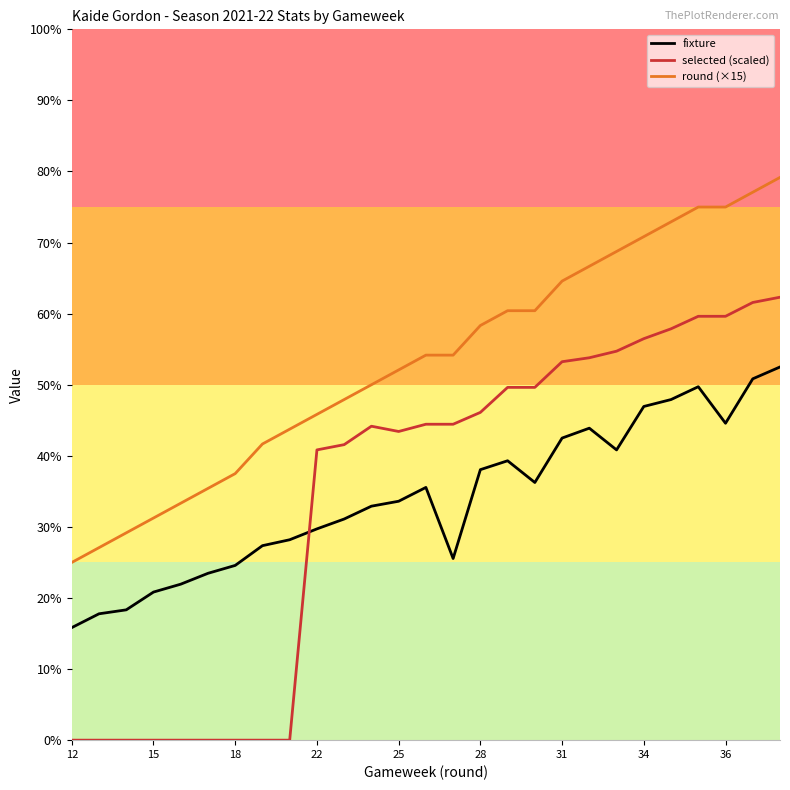

Does the chart display data point markers on the line(s)?

No